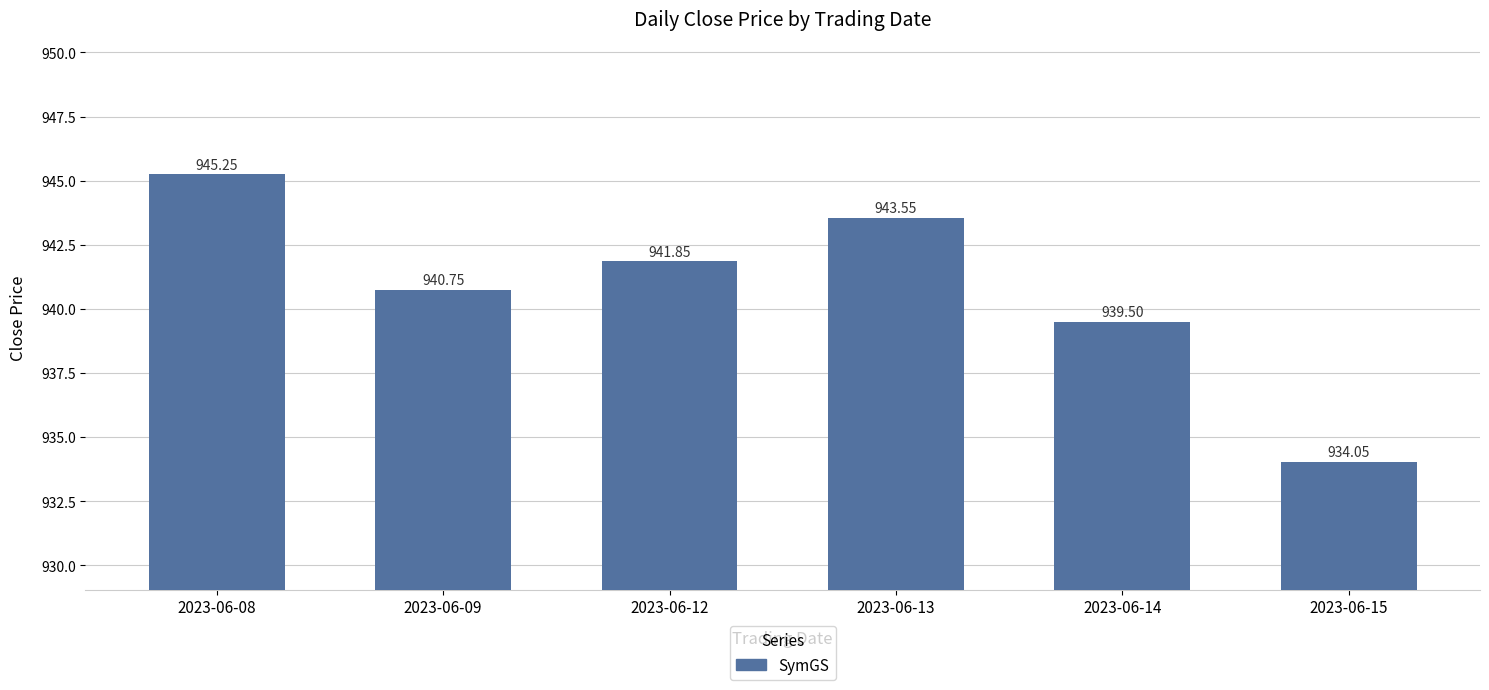

What is the average value?

940.8